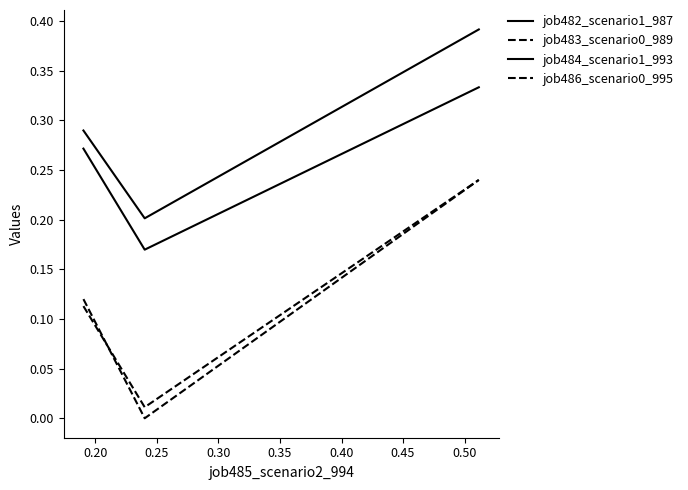

Is this an area chart (filled region under the line)?

No